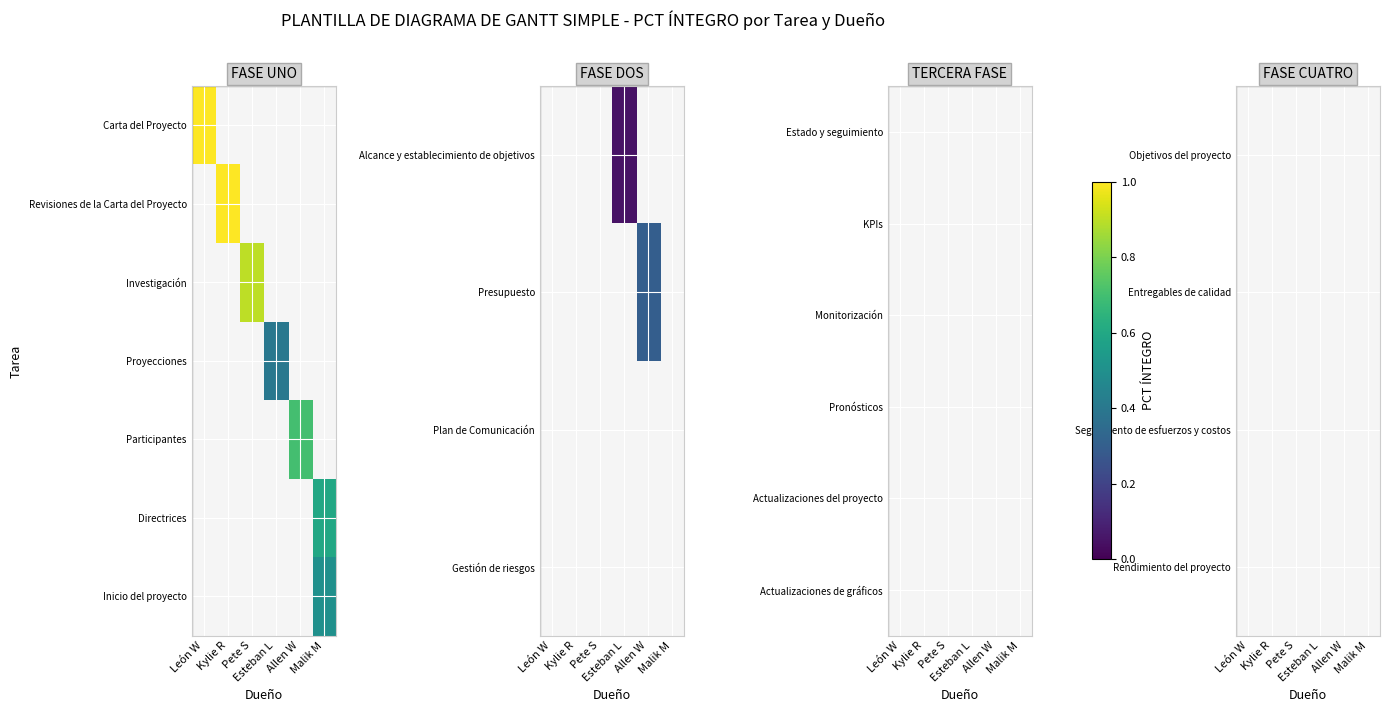

Is the value of Entregables de calidad at León W greater than the value of Rendimiento del proyecto at Malik M?

No